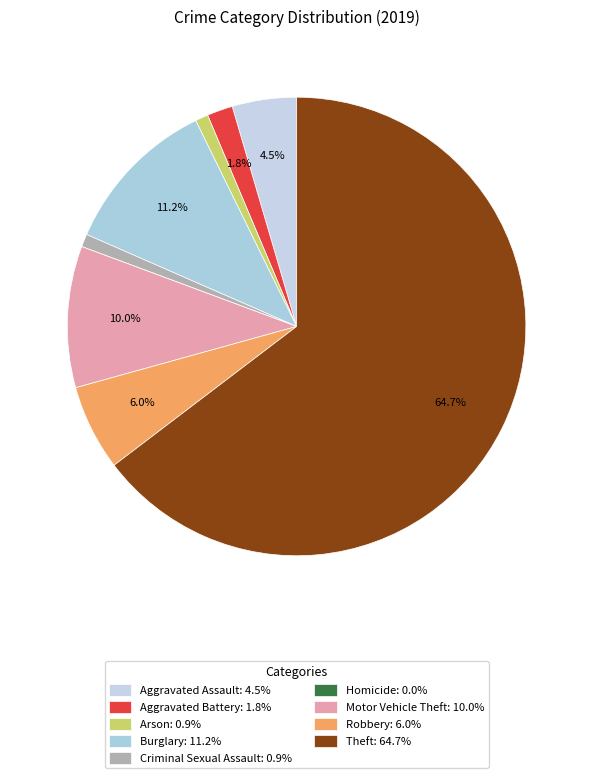

To the nearest percent, what percentage of the pie is Arson?

1%